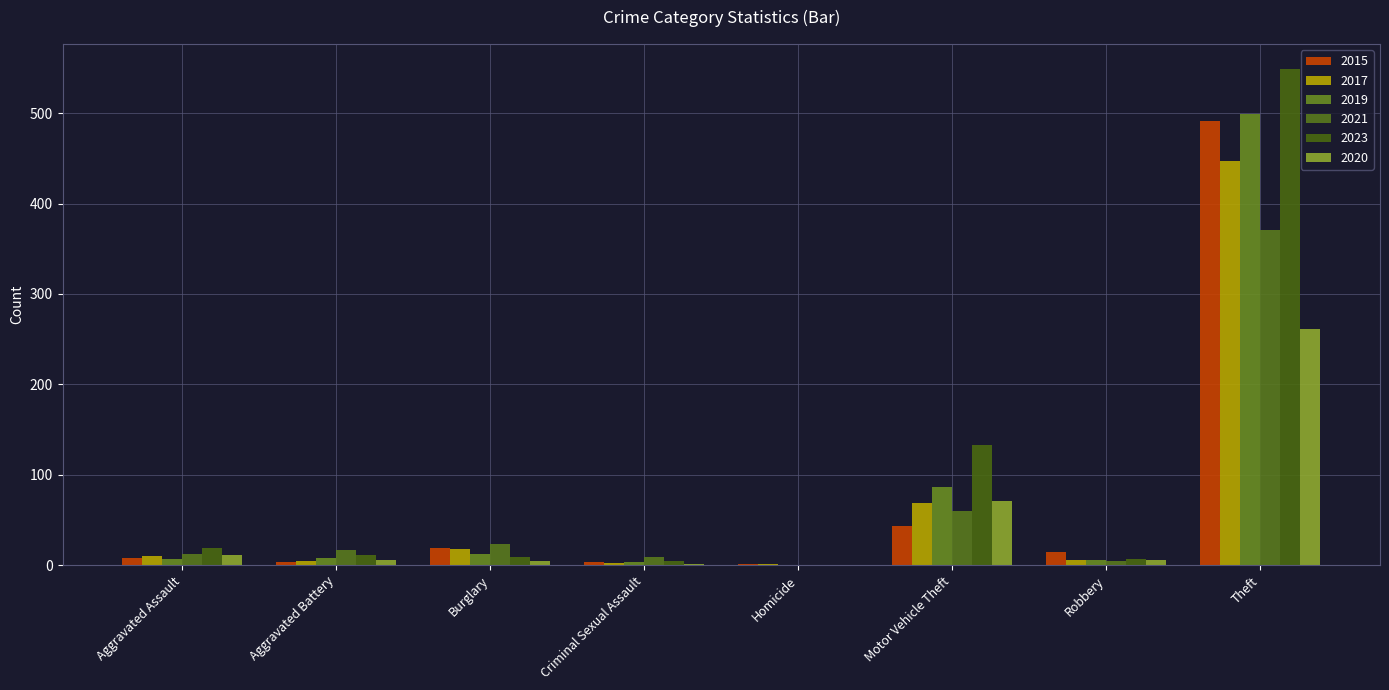

Count the number of categories in the chart.

8